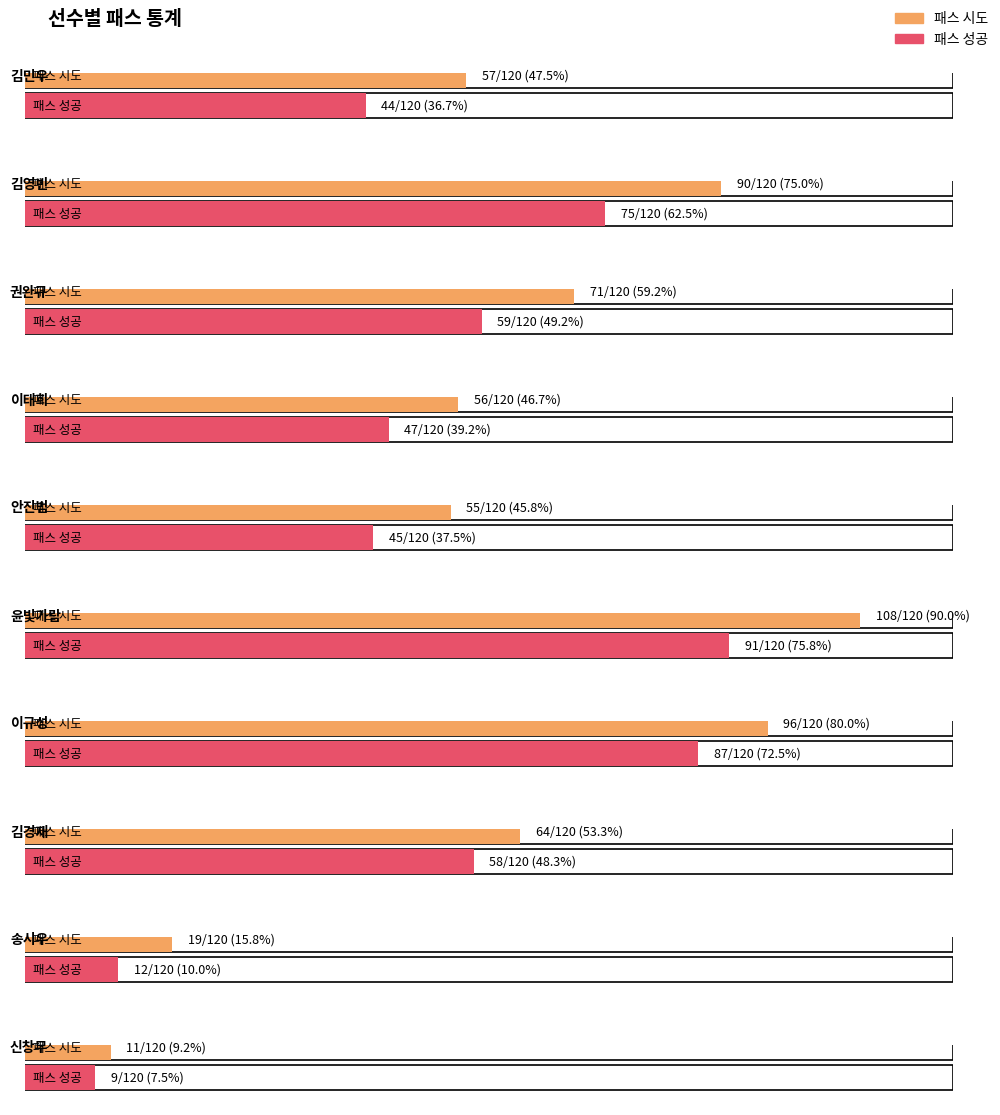

What is the greatest value displayed?

108